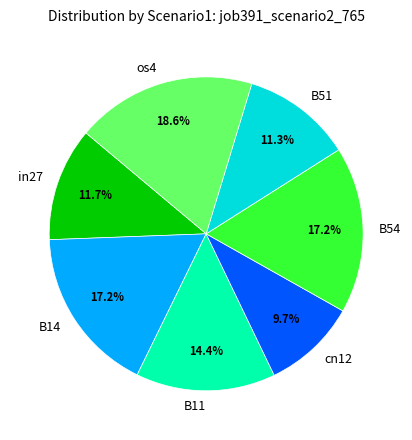

Is it true that B54 is 27% of the pie?

False